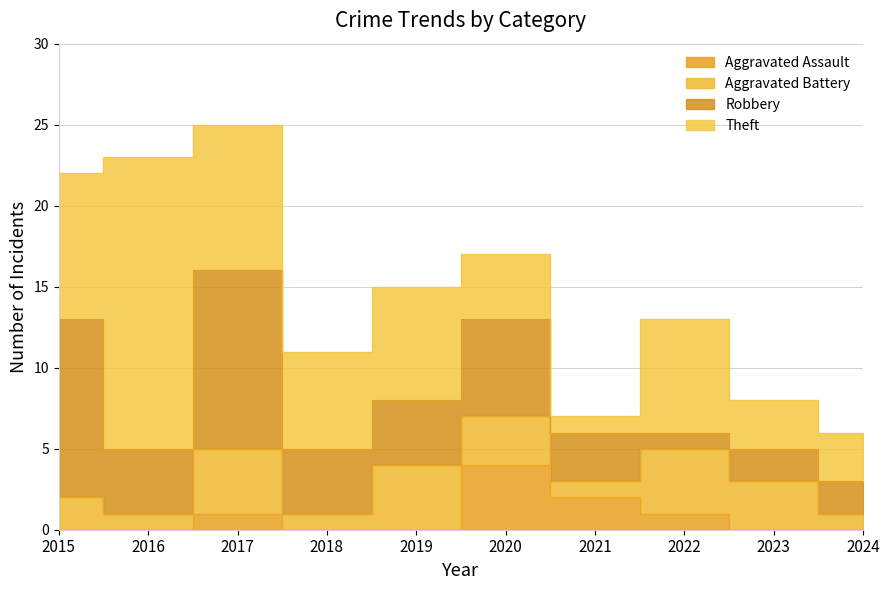

Between 2023 and 2020, which is larger?

2020